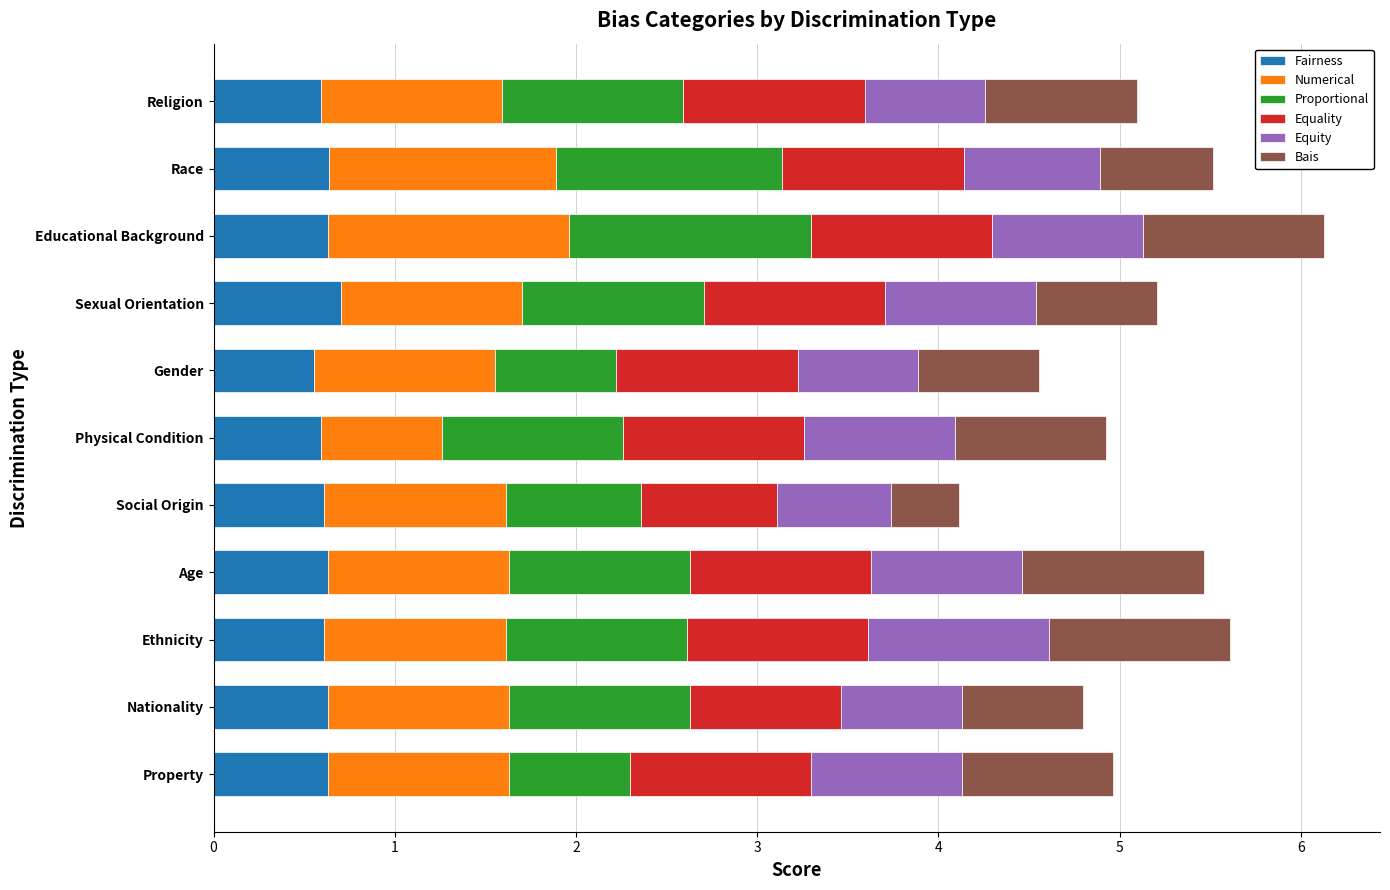

How many distinct data groups are displayed?

6